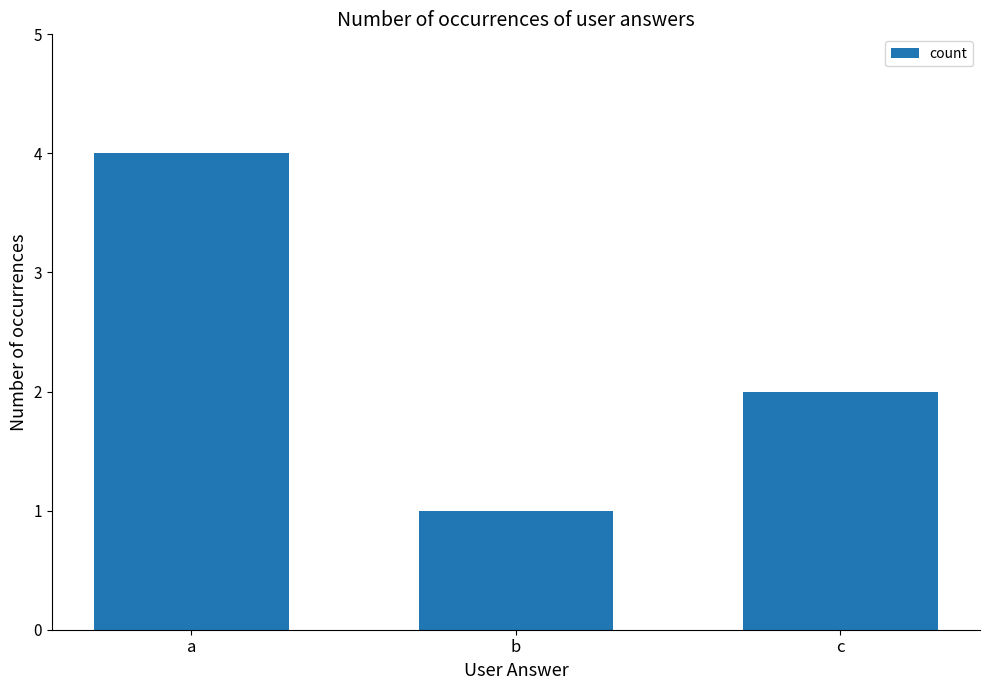

How many categories are shown in the chart?

3